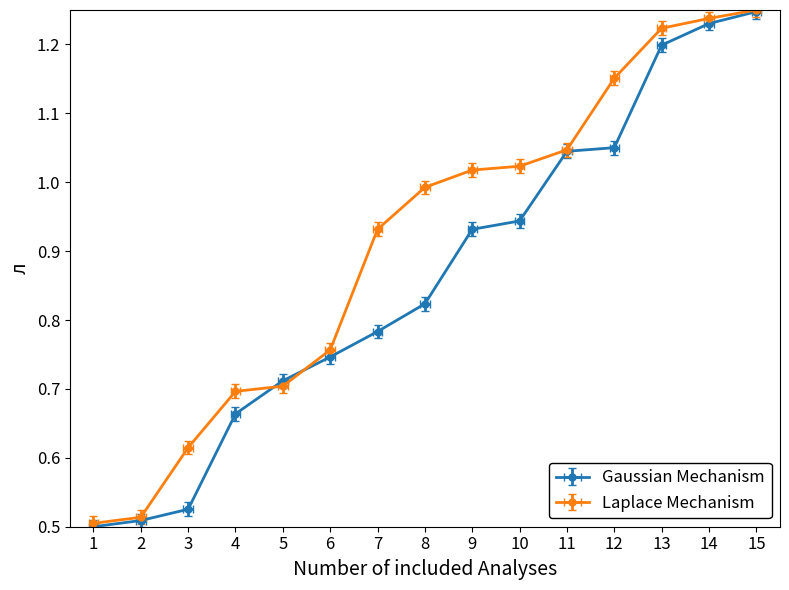

How many intersections are there between Series 2 and Series 1?

2